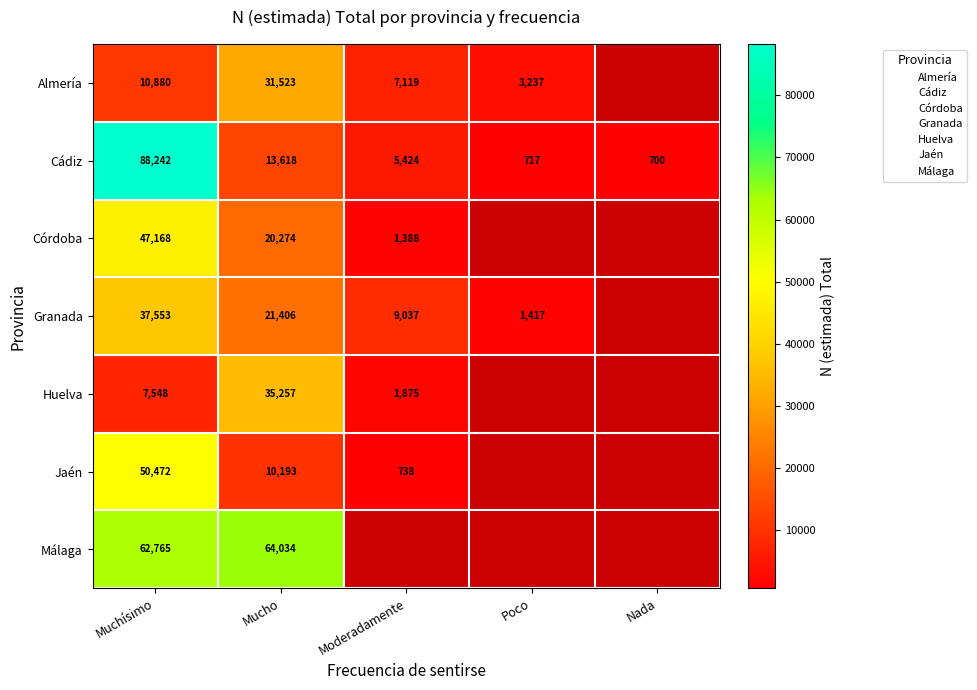

Rank the series at Mucho from highest to lowest value.

Málaga, Huelva, Almería, Granada, Córdoba, Cádiz, Jaén